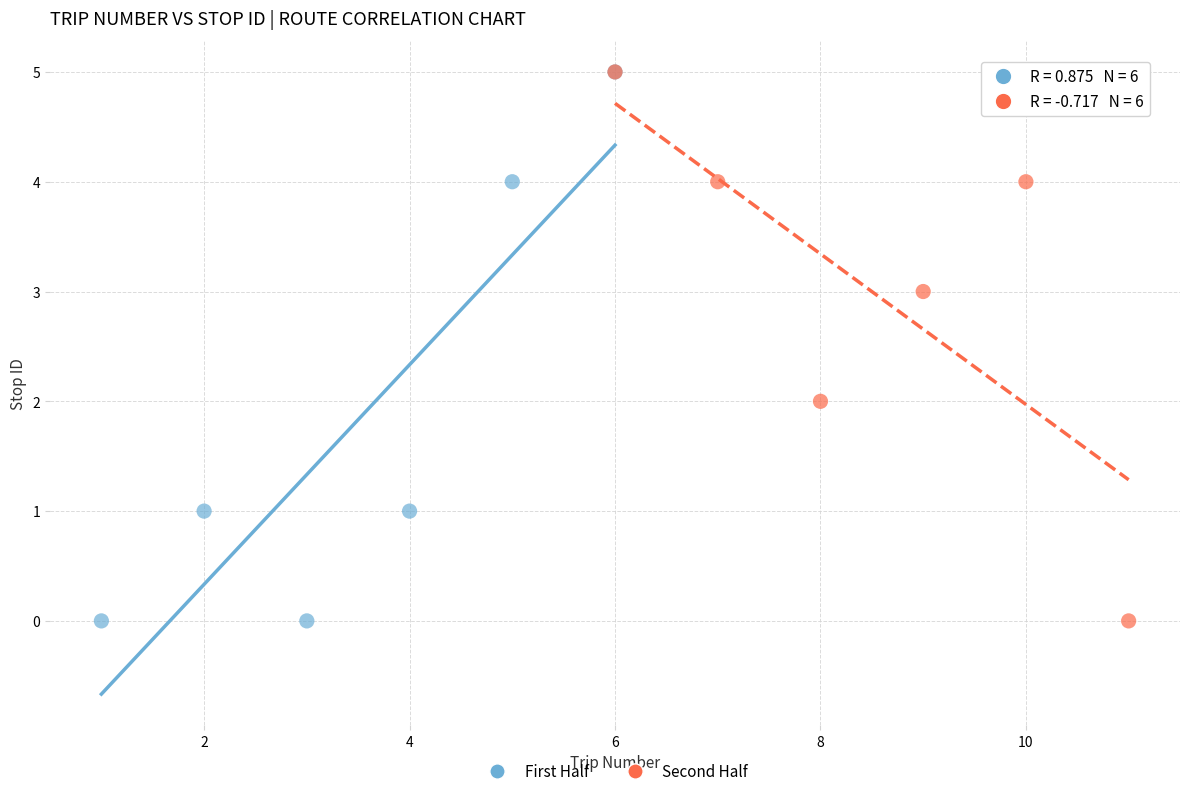

What are all the series names shown in the legend?

First Half, Second Half